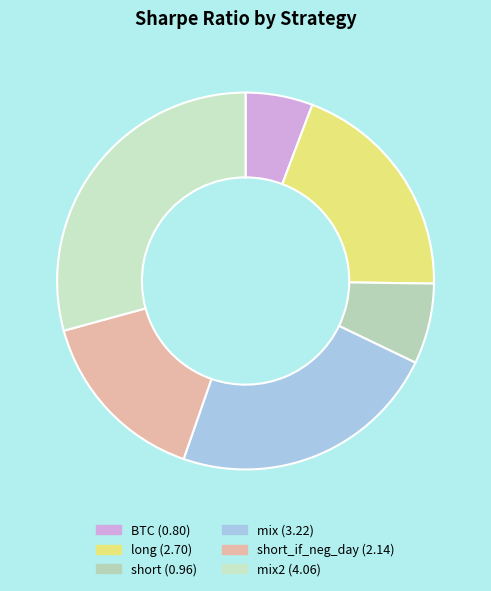

How many segments does this pie chart have?

6